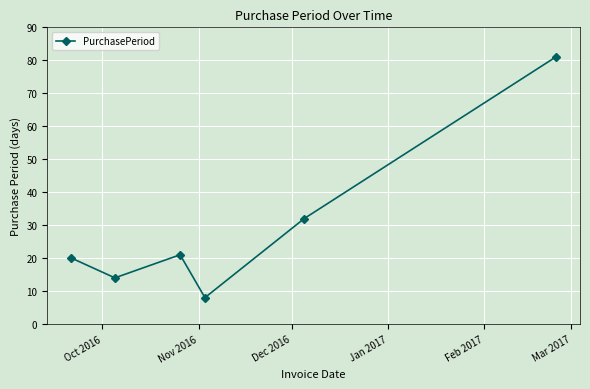

What is the maximum value shown in the chart?

81